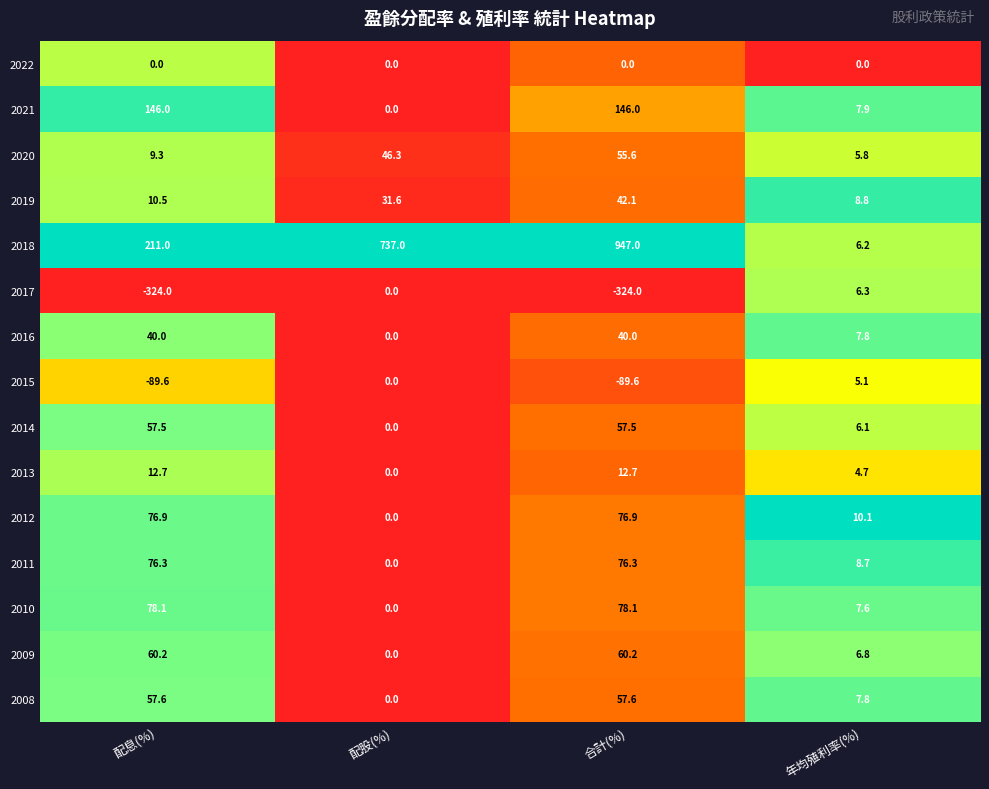

What is the spread (max minus min) of values at 年均殖利率(%)?

10.1